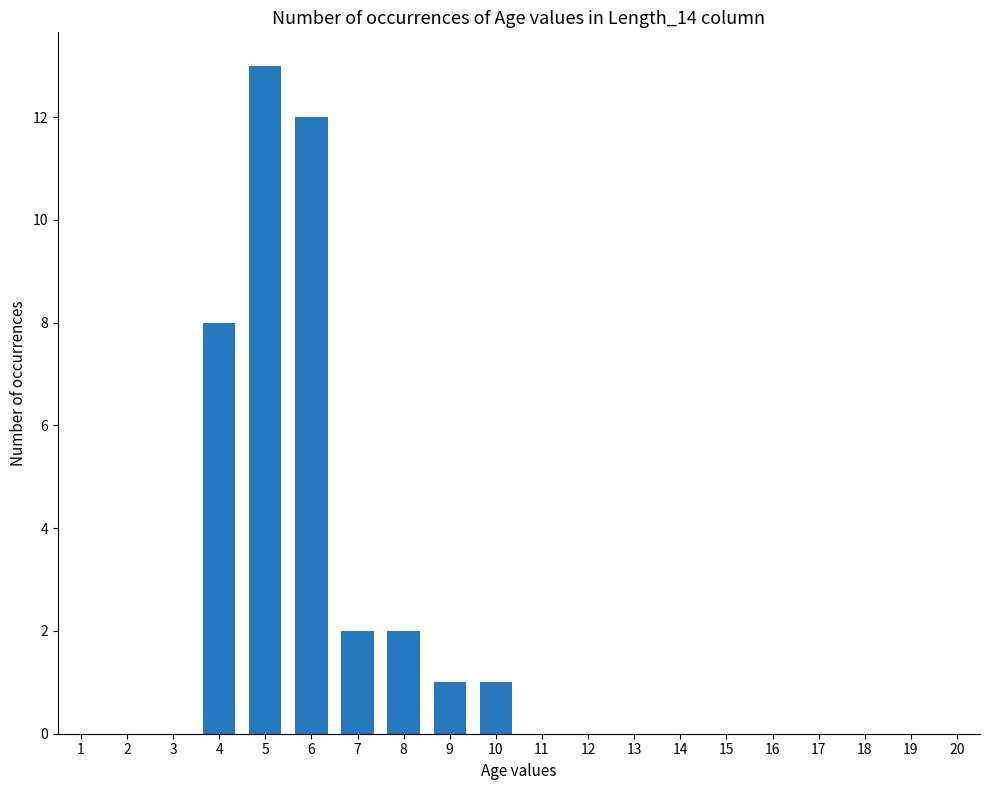

Reading left to right, extract all data points from this chart.

0	0	0	8	13	12	2	2	1	1	0	0	0	0	0	0	0	0	0	0